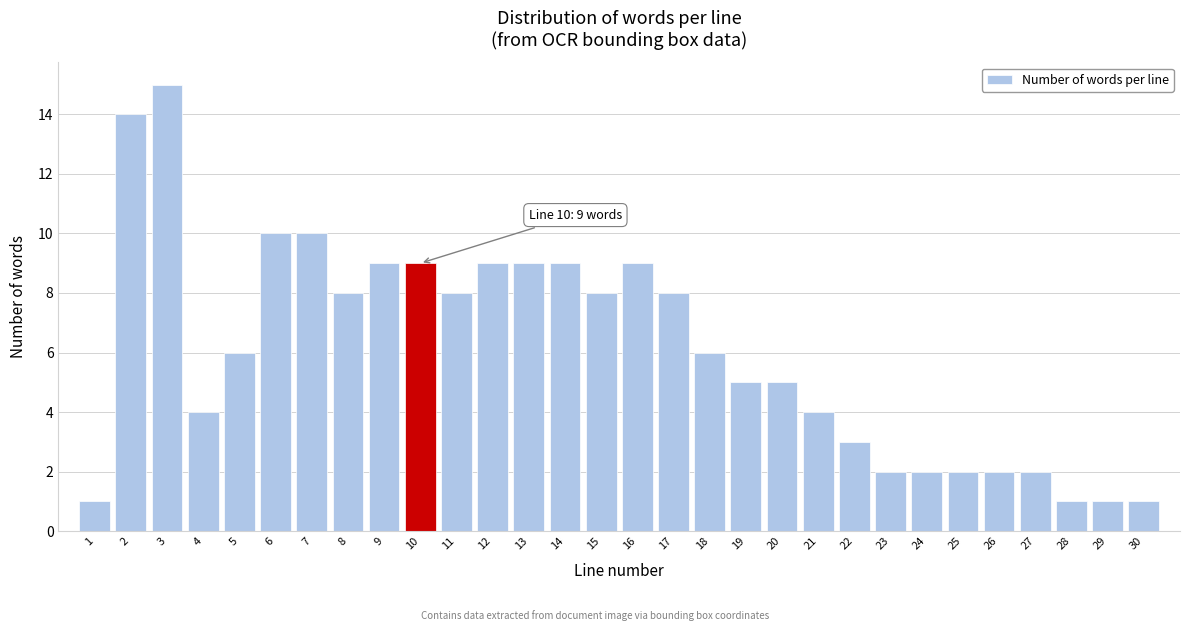

Reading left to right, list all the values displayed in this chart.

1=1	2=14	3=15	4=4	5=6	6=10	7=10	8=8	9=9	10=9	11=8	12=9	13=9	14=9	15=8	16=9	17=8	18=6	19=5	20=5	21=4	22=3	23=2	24=2	25=2	26=2	27=2	28=1	29=1	30=1